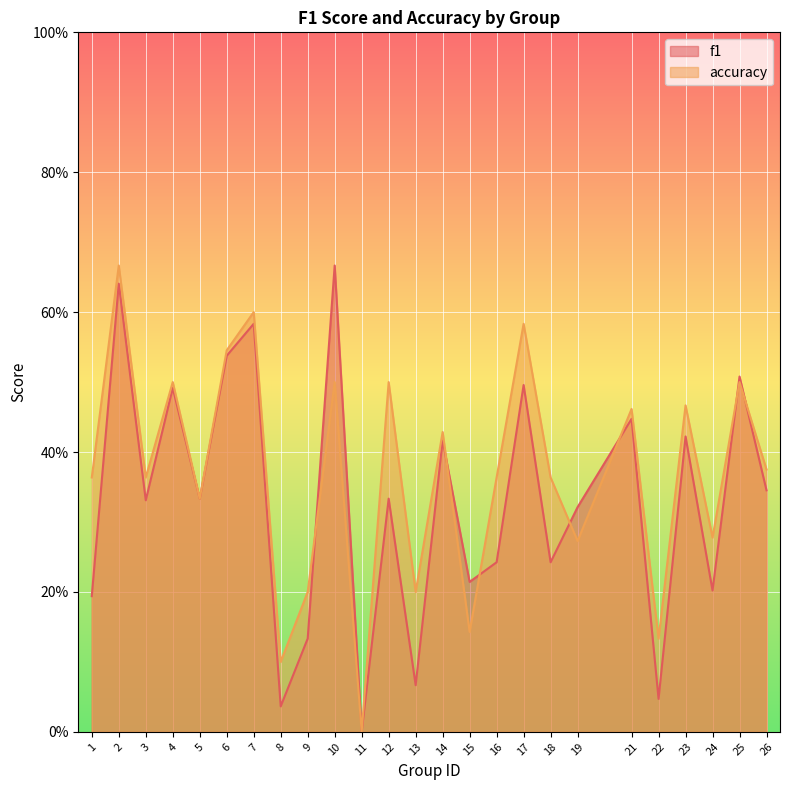

Is the value of accuracy at 19 greater than the value of f1 at 7?

No